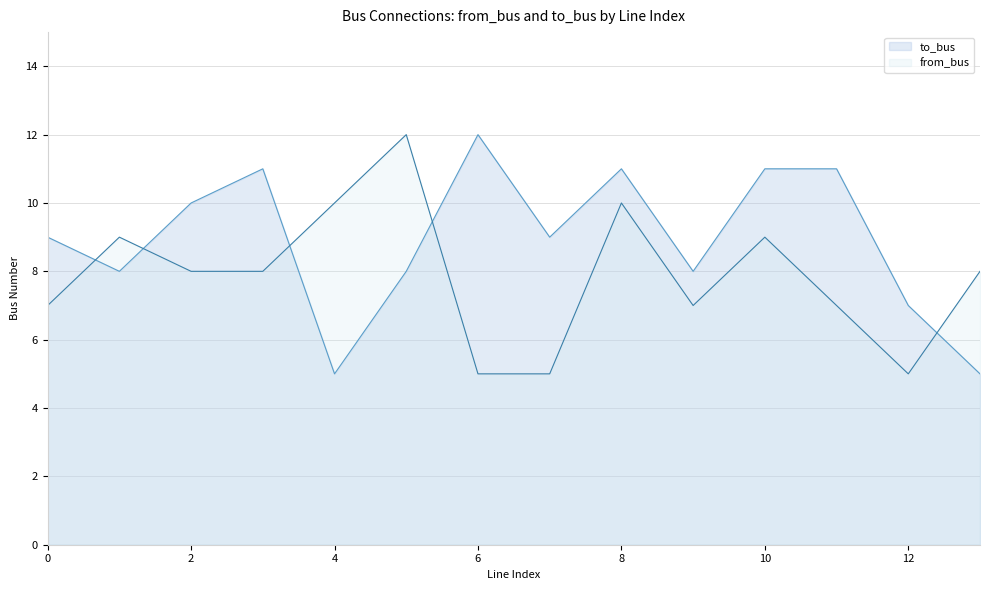

Does the chart have visible grid lines?

Yes